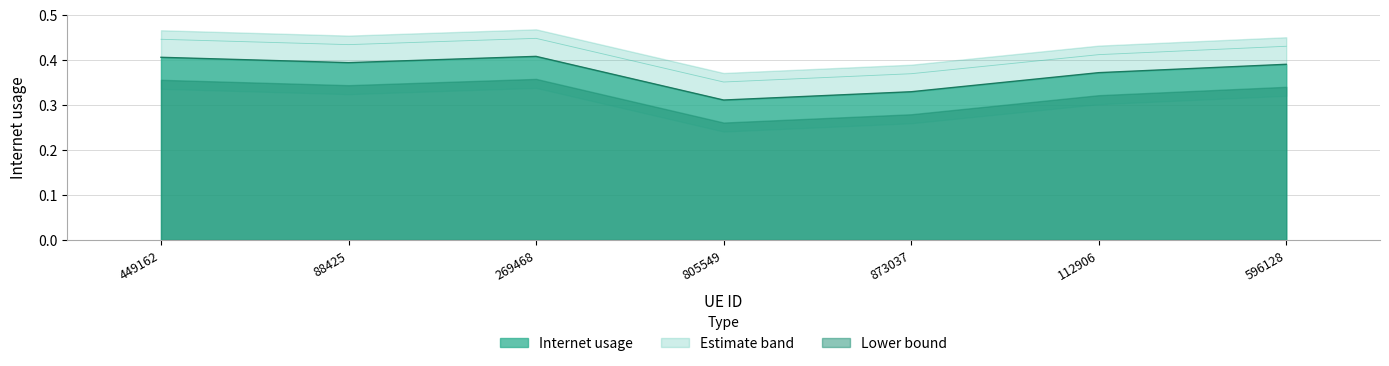

How many interior local valleys (lower than both neighbors) does the data have?

2